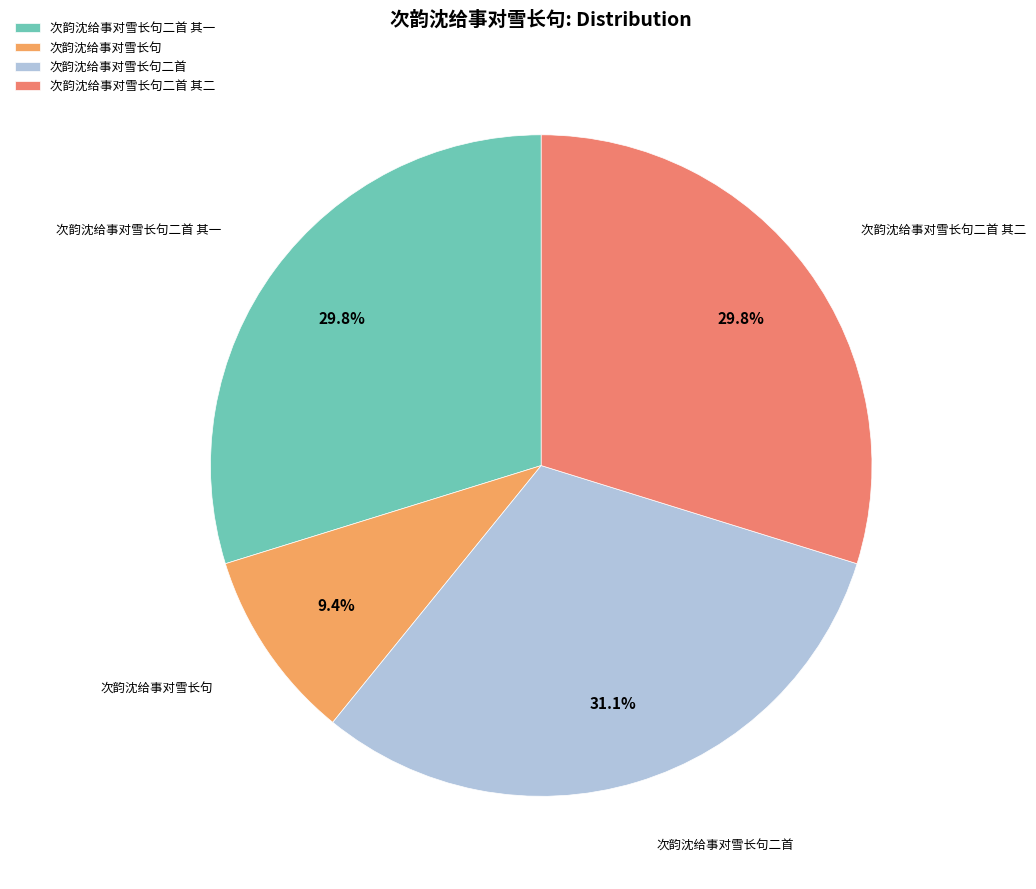

Count the number of slices in the pie.

4